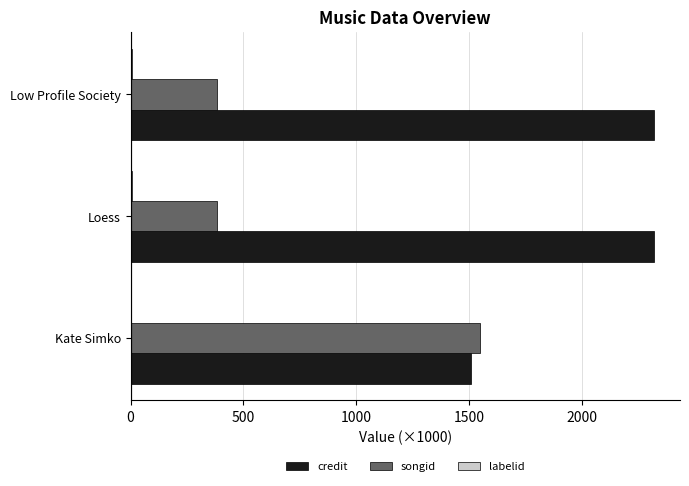

Is it true that credit equals 1066.3 at Loess?

False